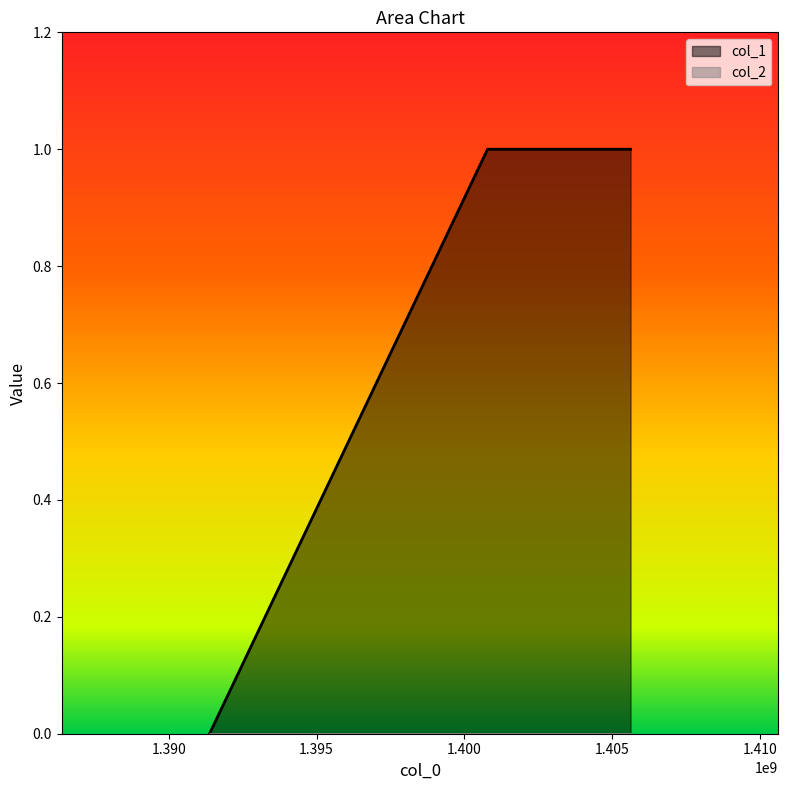

What is the difference between the values at 1391380499 and 1400782267?

1